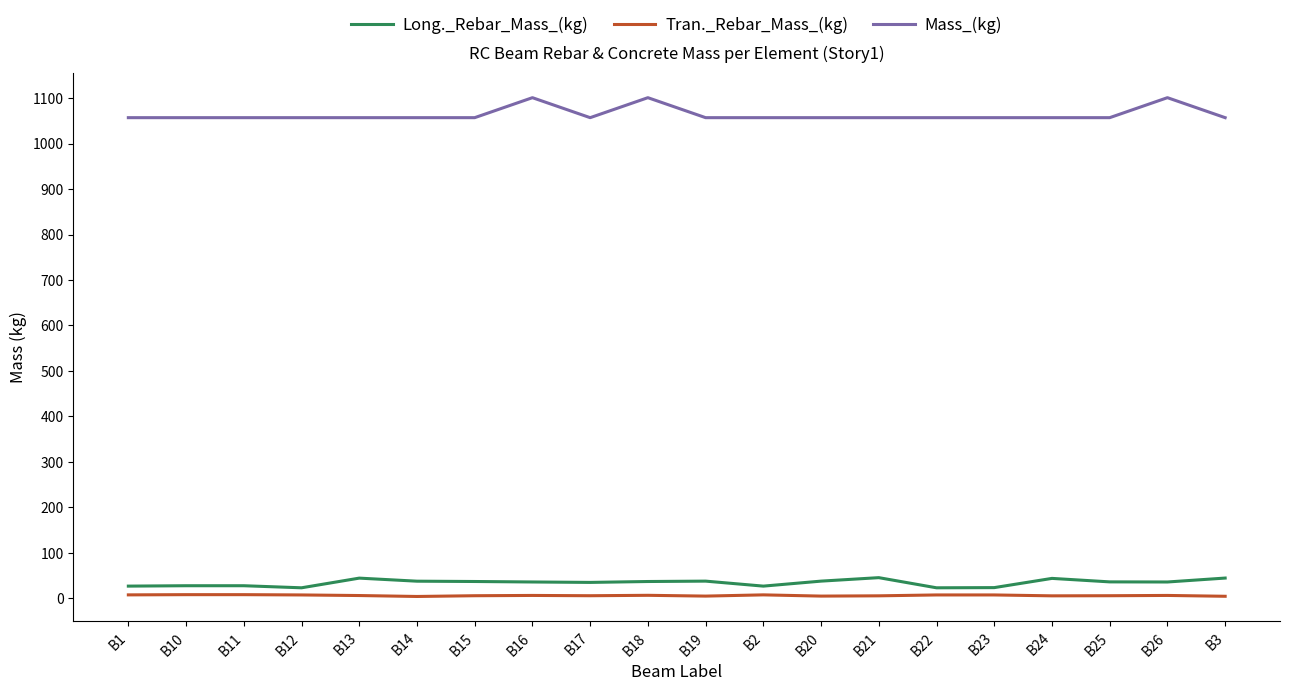

True or false: Mass_(kg) and Long._Rebar_Mass_(kg) intersect in this chart.

False